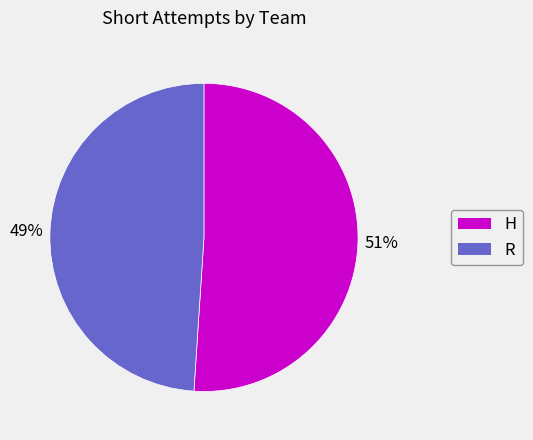

Combined, do H and R account for over 50%?

Yes